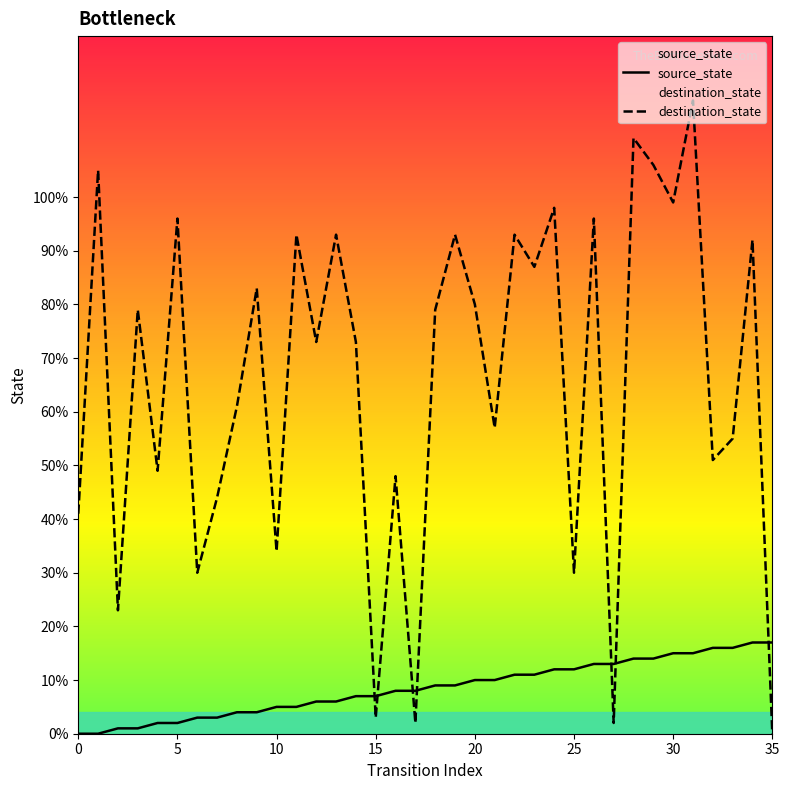

At how many categories does at least one series exceed 102?

4